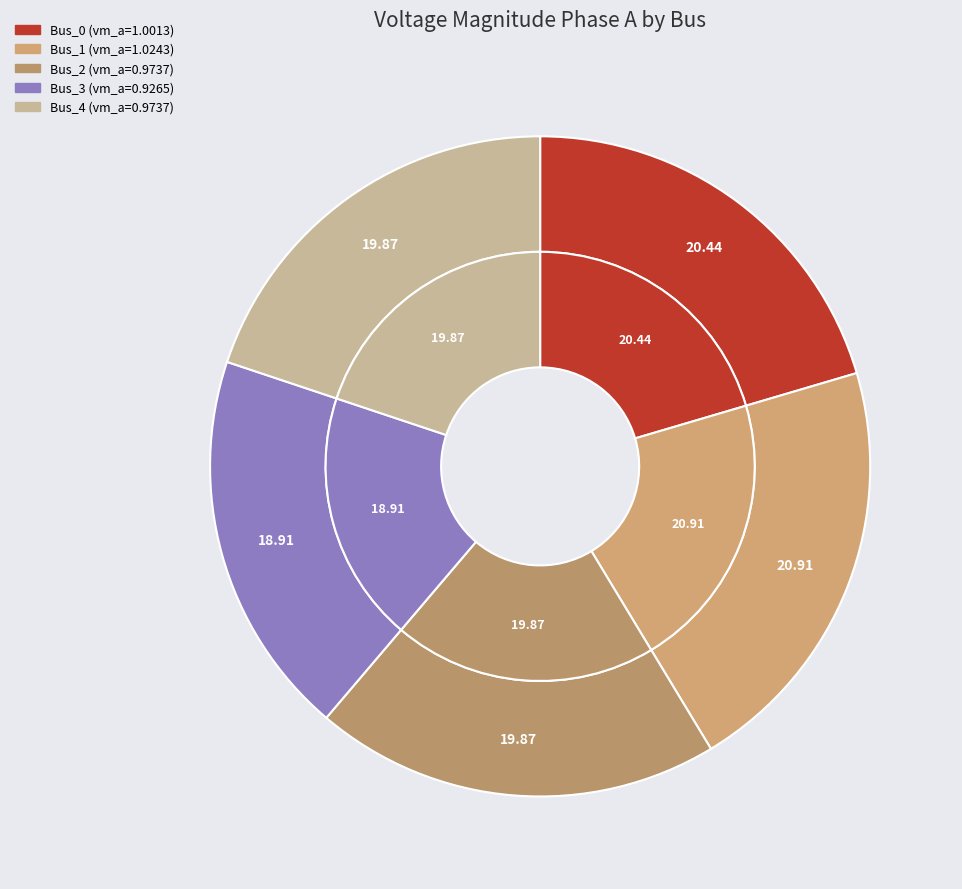

To the nearest percent, what is the combined percentage of Bus_0 and Bus_3?

39%